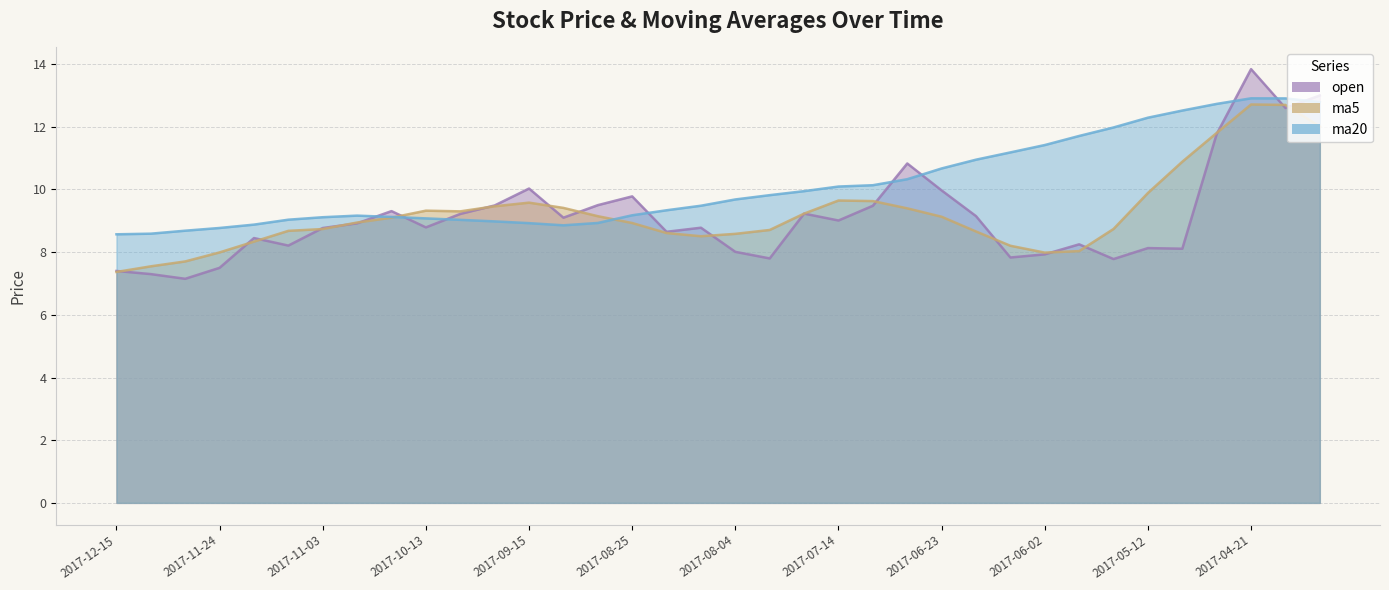

What value does the ma20 series have at 2017-08-11?

9.5